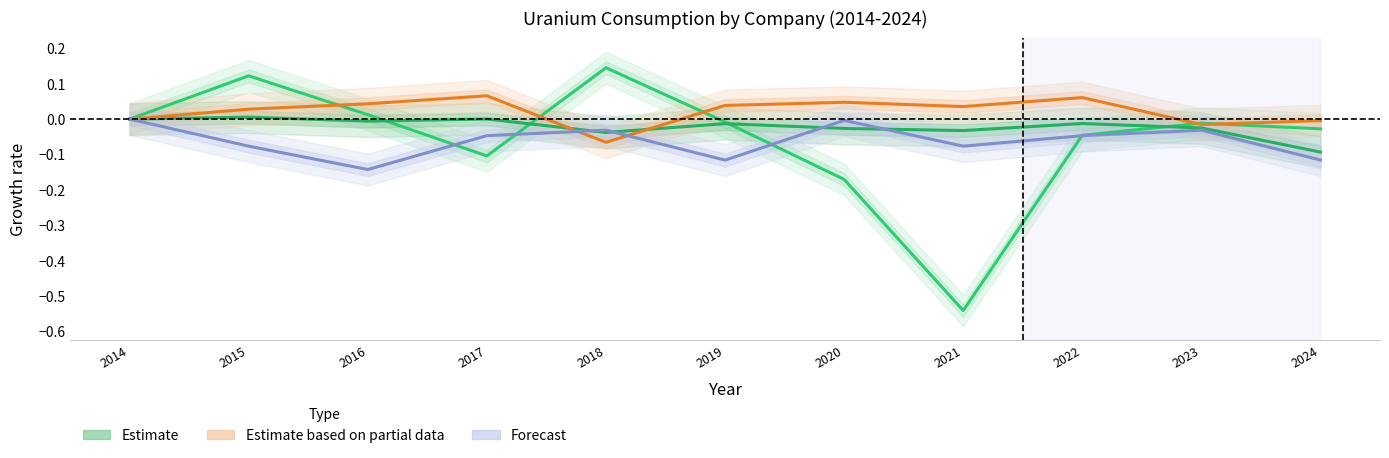

In AMERICAN ELECTRIC POWER, how many points are higher than both neighbors (excluding endpoints)?

3